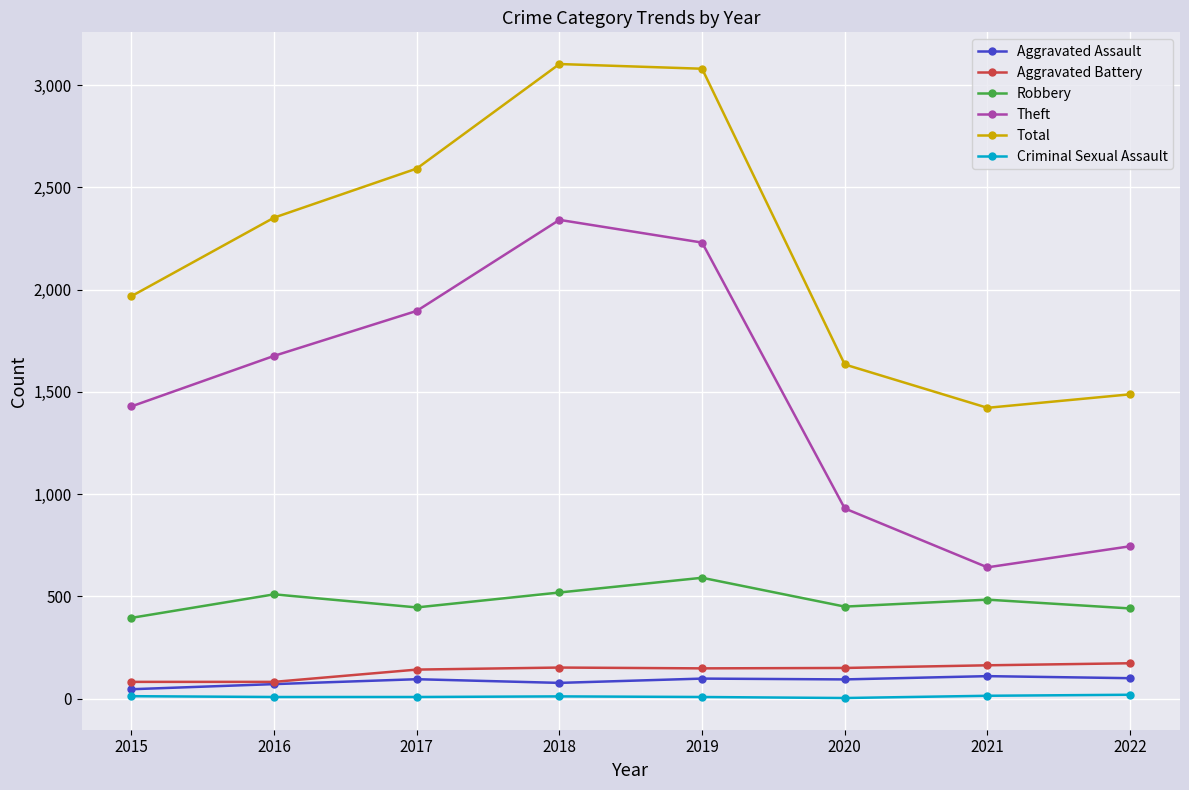

At how many categories does at least one series exceed 1853?

5